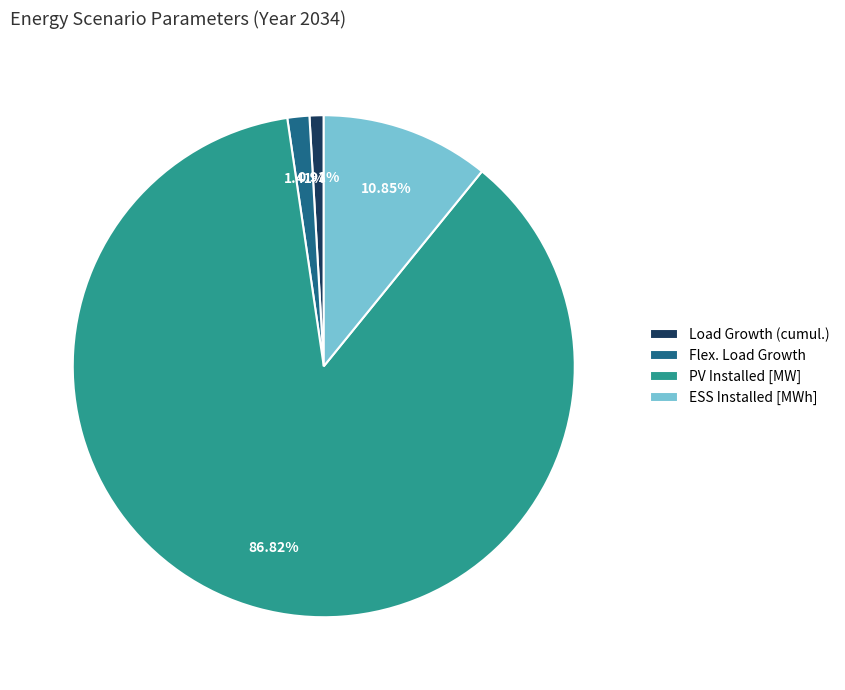

How much of the chart is everything except ESS Installed [MWh]?

89.1%